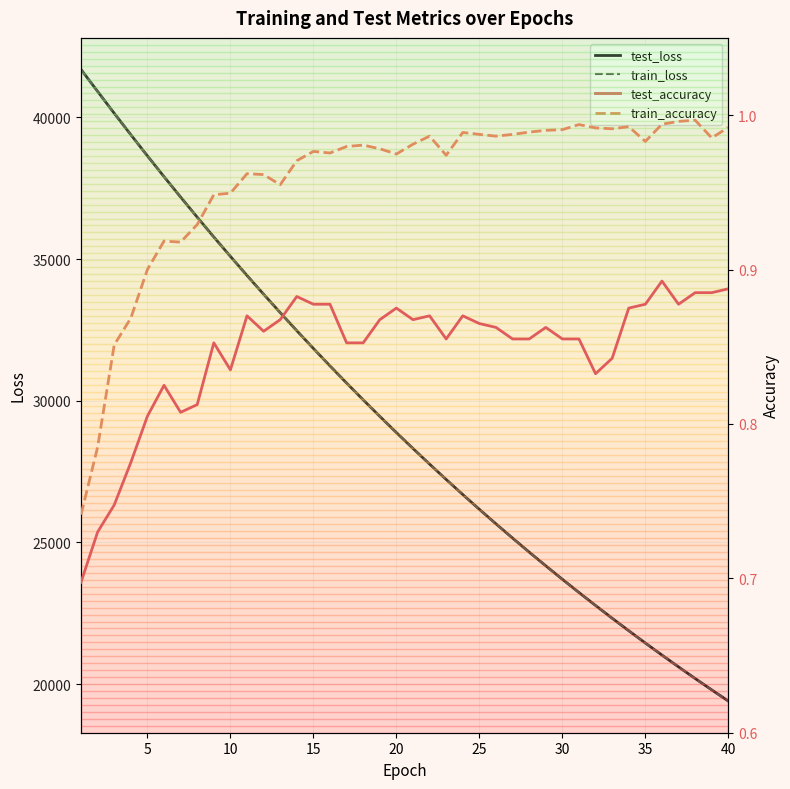

Reading left to right, transcribe all the data shown in this chart.

test_loss: 41695.1	40920.2	40148.6	39392.5	38645.4	37911.5	37190.6	36480.8	35782.0	35097.2	34423.2	33761.9	33112.5	32473.9	31846.9	31231.3	30626.5	30033.0	29450.3	28878.0	28316.1	27764.4	27222.0	26690.1	26168.2	25655.8	25153.0	24658.9	24174.9	23699.1	23232.3	22773.5	22323.7	21882.1	21448.6	21023.6	20606.0	20196.6	19794.5	19399.8
train_loss: 41692.9	40915.2	40145.2	39387.6	38640.8	37906.3	37184.9	36475.1	35777.5	35092.1	34418.8	33757.4	33107.7	32469.2	31842.4	31226.8	30622.3	30028.6	29445.8	28873.4	28311.4	27759.8	27218.3	26686.4	26164.5	25652.2	25149.3	24655.7	24171.2	23695.5	23228.6	22770.3	22320.5	21879.0	21445.9	21020.6	20603.4	20193.9	19792.0	19397.6
test_accuracy: 0.7	0.7	0.7	0.8	0.8	0.8	0.8	0.8	0.9	0.8	0.9	0.9	0.9	0.9	0.9	0.9	0.9	0.9	0.9	0.9	0.9	0.9	0.9	0.9	0.9	0.9	0.9	0.9	0.9	0.9	0.9	0.8	0.8	0.9	0.9	0.9	0.9	0.9	0.9	0.9
train_accuracy: 0.7	0.8	0.9	0.9	0.9	0.9	0.9	0.9	0.9	0.9	1.0	1.0	1.0	1.0	1.0	1.0	1.0	1.0	1.0	1.0	1.0	1.0	1.0	1.0	1.0	1.0	1.0	1.0	1.0	1.0	1.0	1.0	1.0	1.0	1.0	1.0	1.0	1.0	1.0	1.0